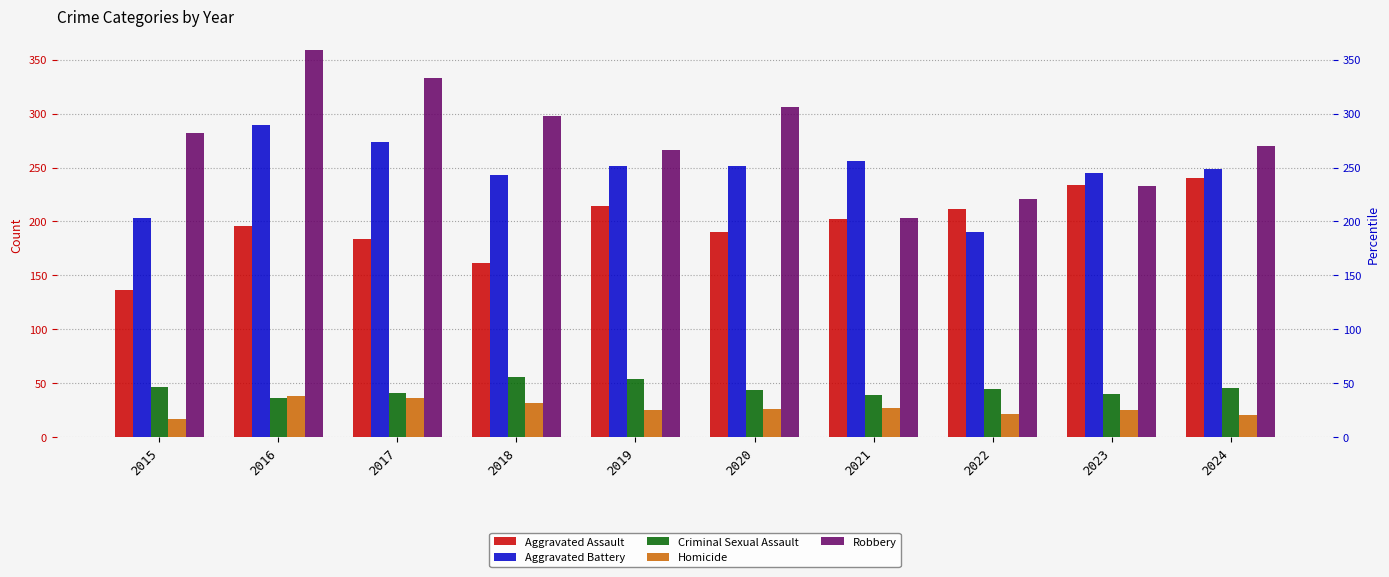

How many bars are there in total?

50